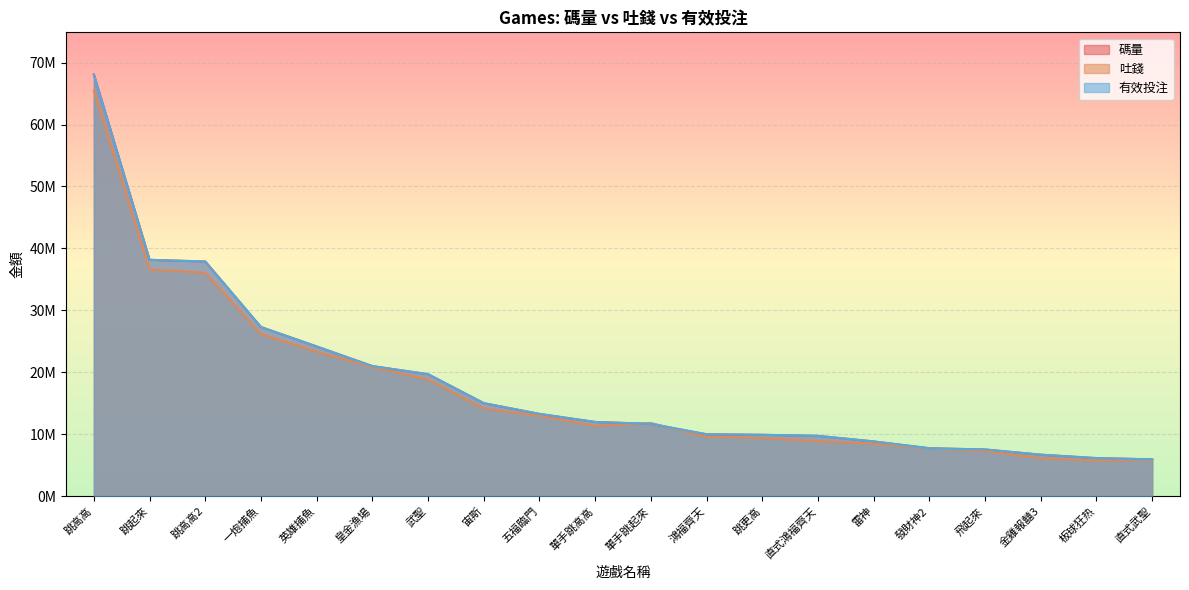

What position from the right is 一炮捕魚?

17